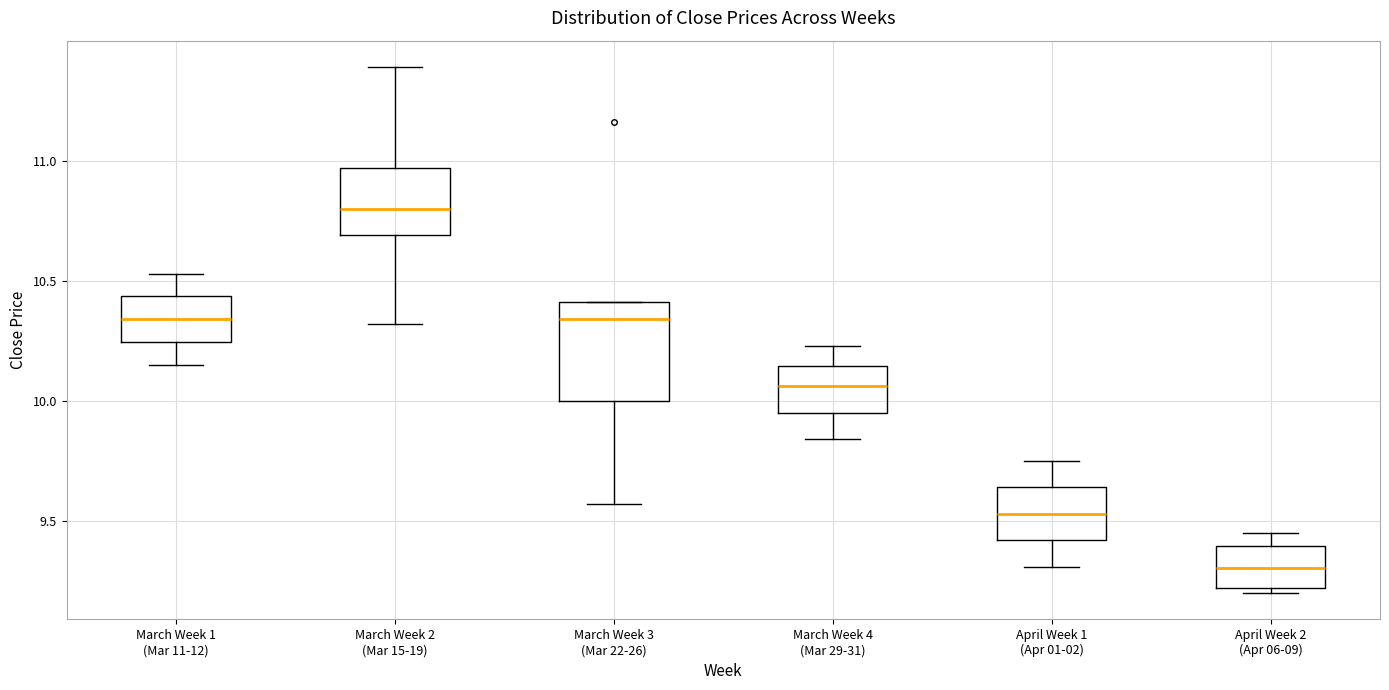

Where does the lower whisker of the box for March Week 4 (Mar 29-31) end on the y-axis? The values are not printed on the chart, so give them approximately, as read against the axis.

9.85